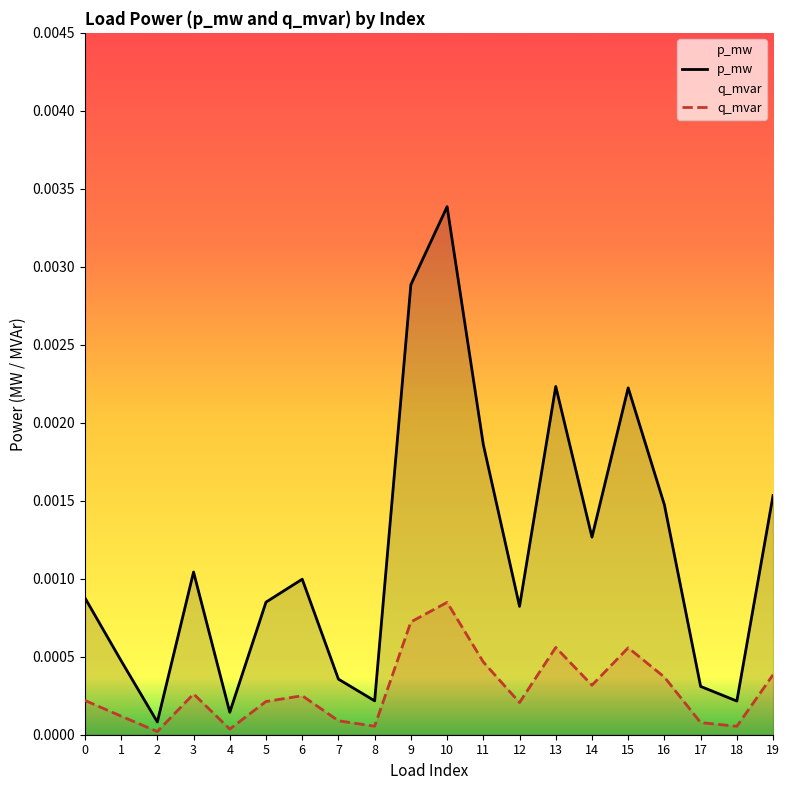

True or false: q_mvar has more than 1 interior local peaks.

True